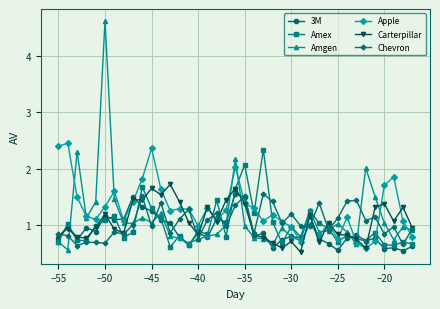

Which series has the widest spread of values?

Amgen